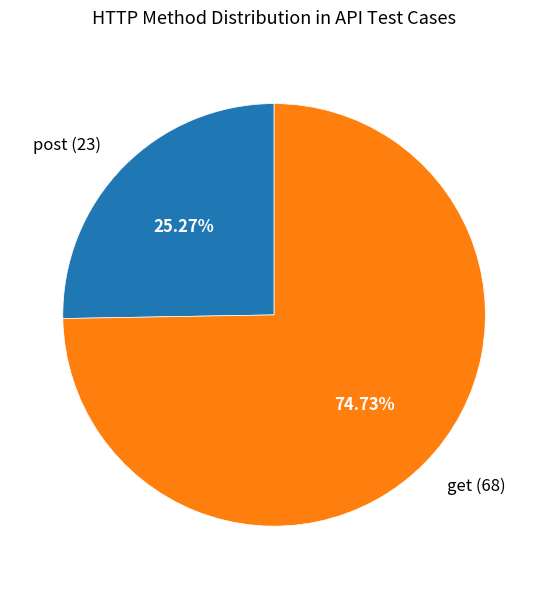

What is the smallest slice in the pie chart?

post